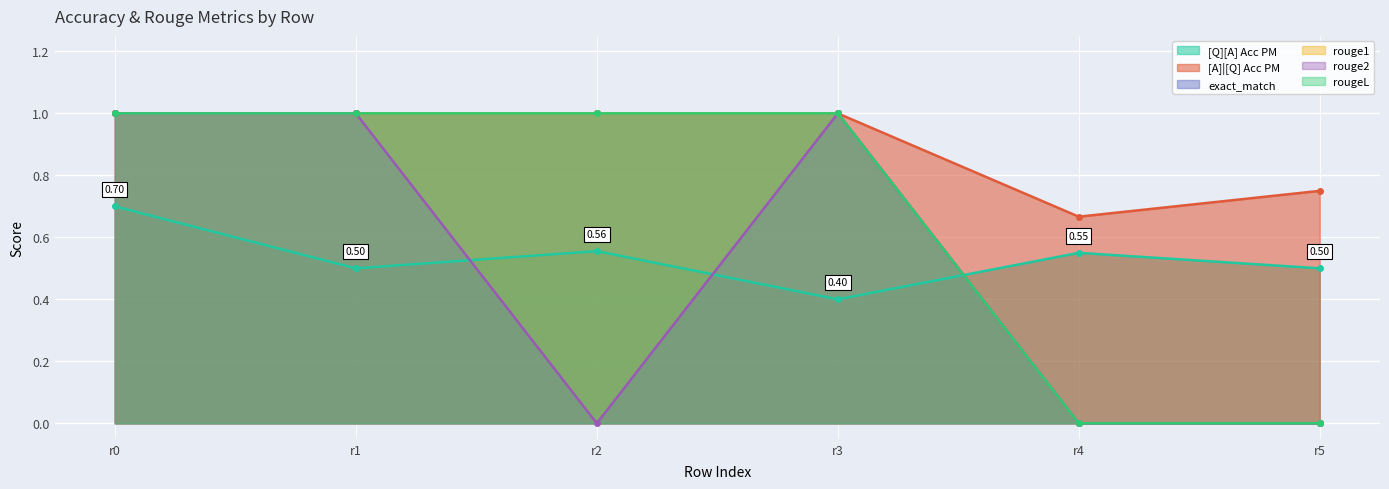

At how many categories does at least one series exceed 0?

6